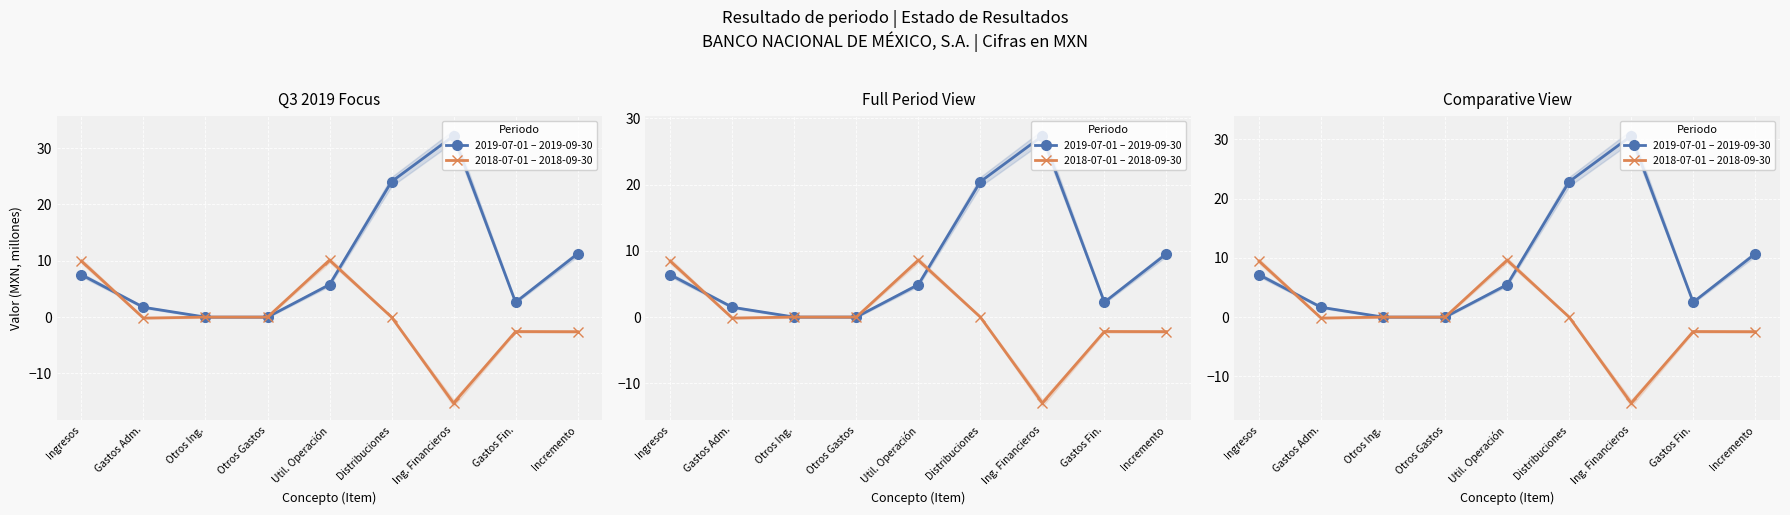

Count the number of categories in the chart.

9